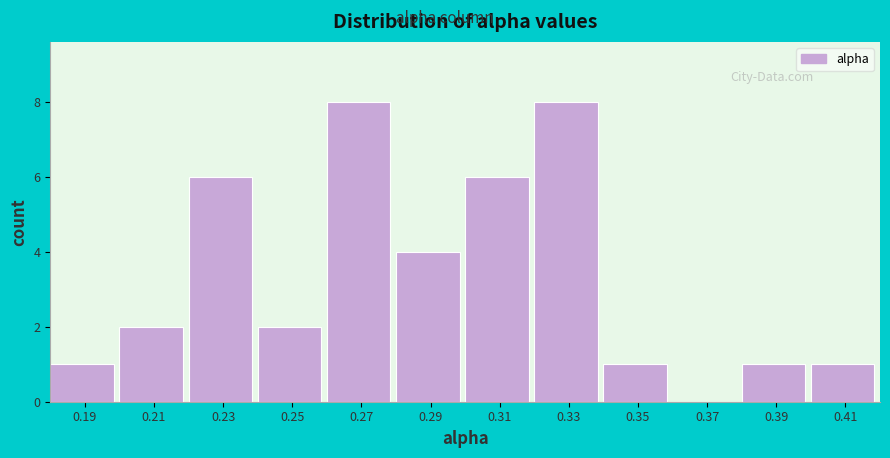

Reading left to right, transcribe this chart: for each bar, give the range it covers on the x-axis and its height. The values are not printed on the chart, so give them approximately, as read against the axis.

0.18 to 0.20: 1
0.20 to 0.22: 2
0.22 to 0.24: 6
0.24 to 0.26: 2
0.26 to 0.28: 8
0.28 to 0.30: 4
0.30 to 0.32: 6
0.32 to 0.34: 8
0.34 to 0.36: 1
0.36 to 0.38: 0
0.38 to 0.40: 1
0.40 to 0.42: 1